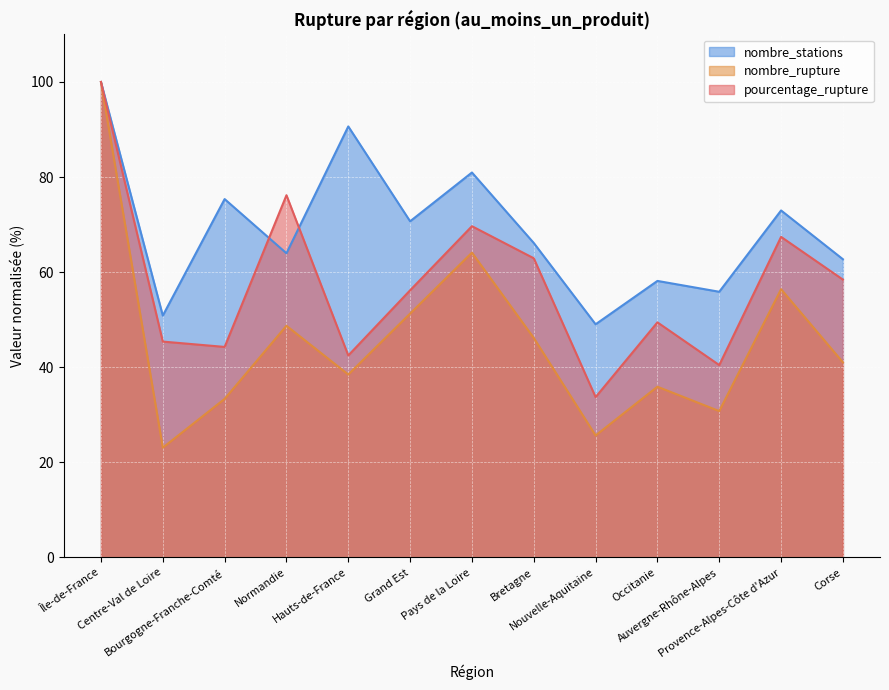

Reading left to right, what are all the values shown in this chart?

pourcentage_rupture: Île-de-France=100.0	Centre-Val de Loire=45.4	Bourgogne-Franche-Comté=44.3	Normandie=76.2	Hauts-de-France=42.5	Grand Est=56.2	Pays de la Loire=69.7	Bretagne=62.9	Nouvelle-Aquitaine=33.7	Occitanie=49.4	Auvergne-Rhône-Alpes=40.4	Provence-Alpes-Côte d'Azur=67.4	Corse=58.4
nombre_rupture: Île-de-France=100.0	Centre-Val de Loire=23.1	Bourgogne-Franche-Comté=33.3	Normandie=48.7	Hauts-de-France=38.5	Grand Est=51.3	Pays de la Loire=64.1	Bretagne=46.2	Nouvelle-Aquitaine=25.6	Occitanie=35.9	Auvergne-Rhône-Alpes=30.8	Provence-Alpes-Côte d'Azur=56.4	Corse=41.0
nombre_stations: Île-de-France=100.0	Centre-Val de Loire=50.9	Bourgogne-Franche-Comté=75.4	Normandie=64.0	Hauts-de-France=90.6	Grand Est=70.7	Pays de la Loire=81.0	Bretagne=66.1	Nouvelle-Aquitaine=49.0	Occitanie=58.2	Auvergne-Rhône-Alpes=55.9	Provence-Alpes-Côte d'Azur=73.0	Corse=62.7